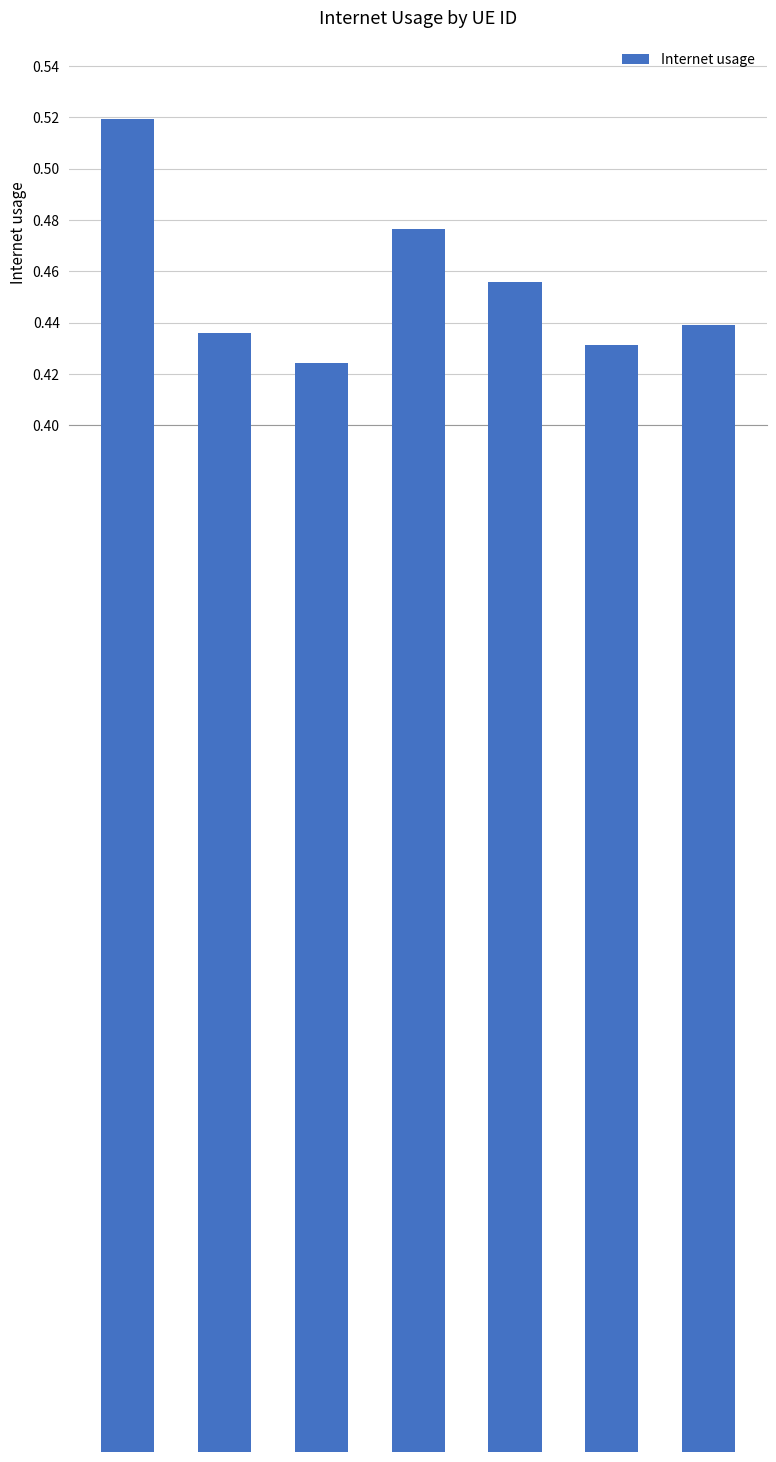

How many bars are there in total?

7